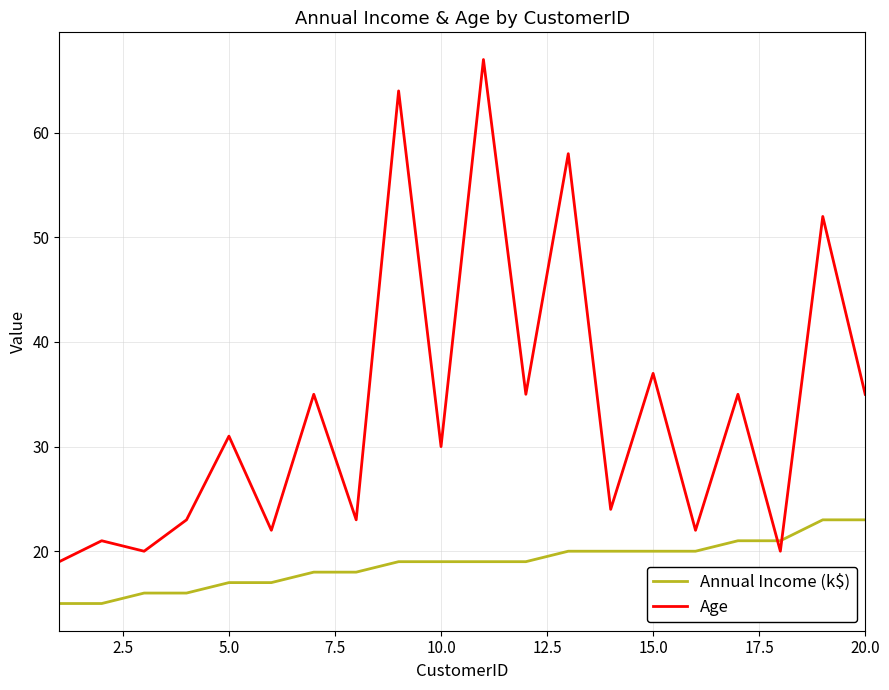

Does the chart display data point markers on the line(s)?

No